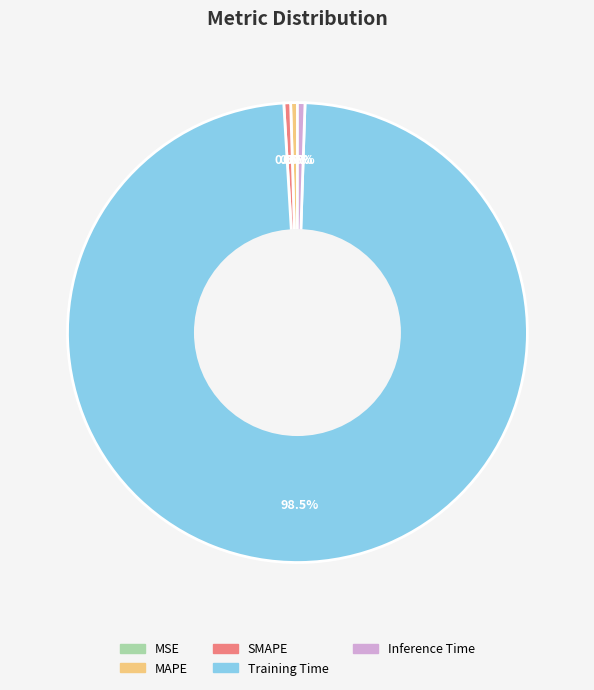

To the nearest percent, what is the difference between the Training Time and SMAPE slice percentages?

98%